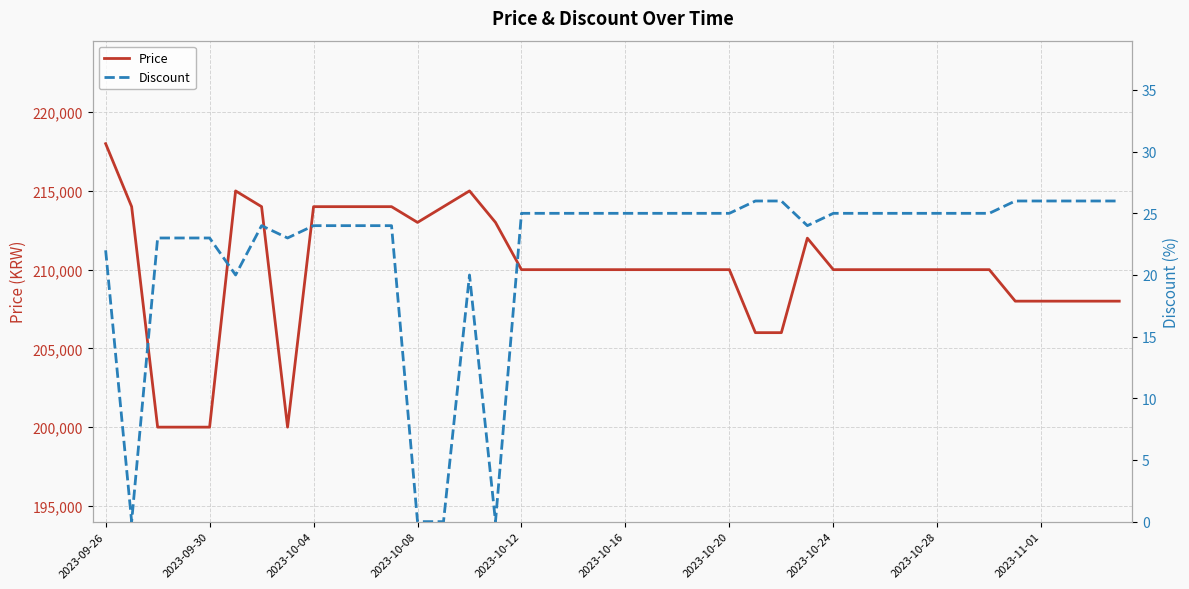

What is the total value across all series at 2023-10-24?

210025